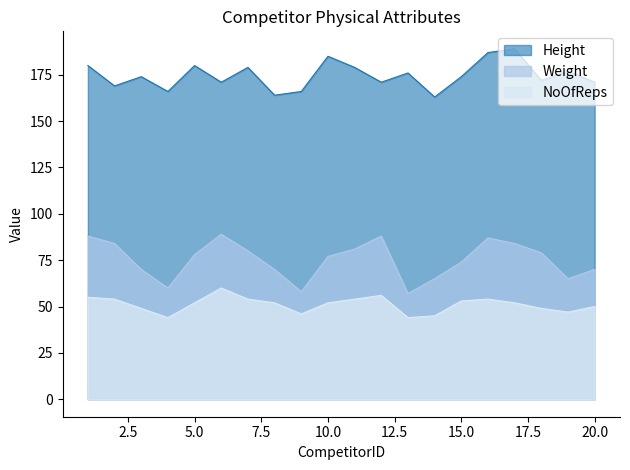

True or false: Height and Weight intersect in this chart.

False